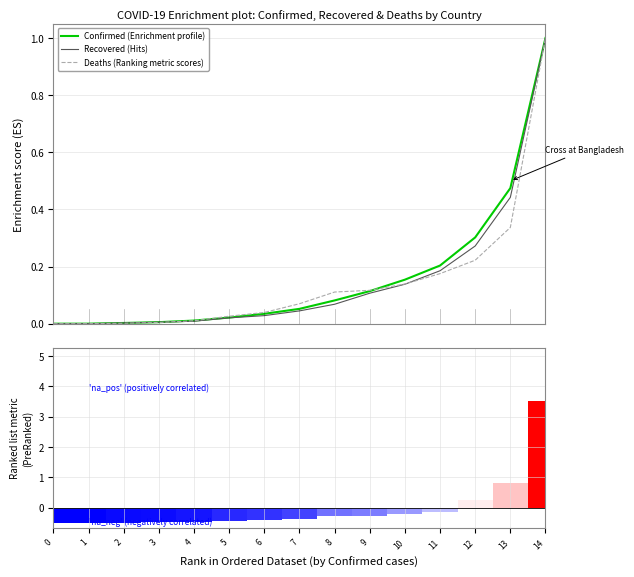

How many groups of bars are there?

15